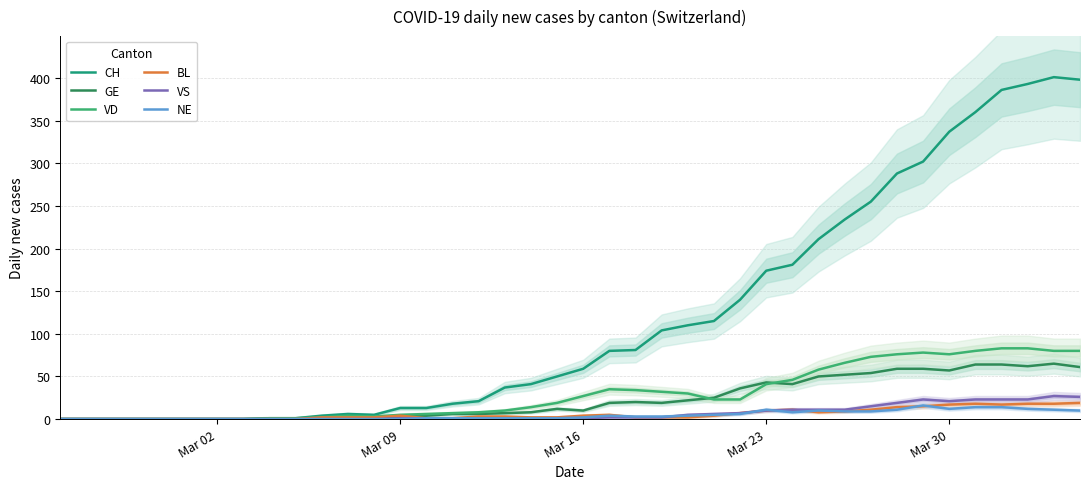

What is the average value of the GE series?

23